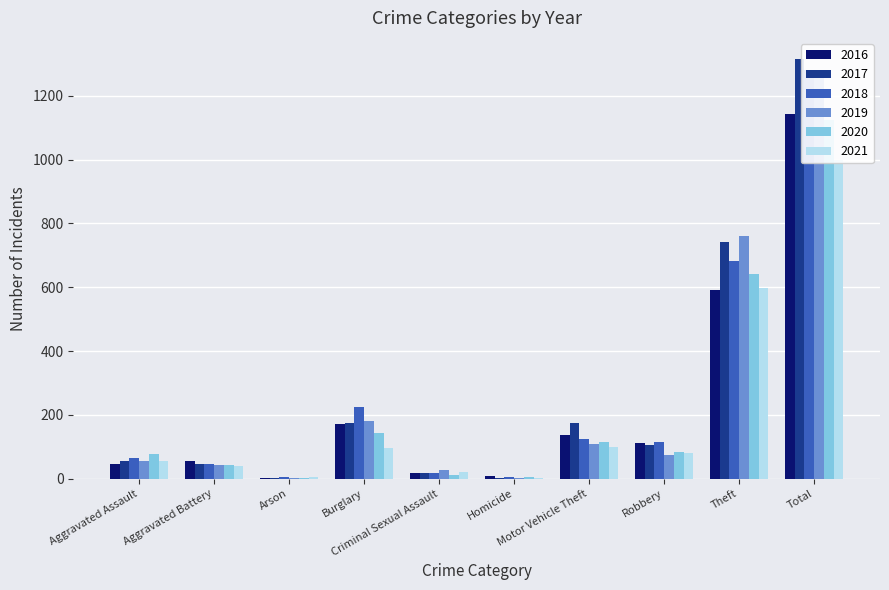

What is the value of the 2020 bar at the 7th from the left?

115